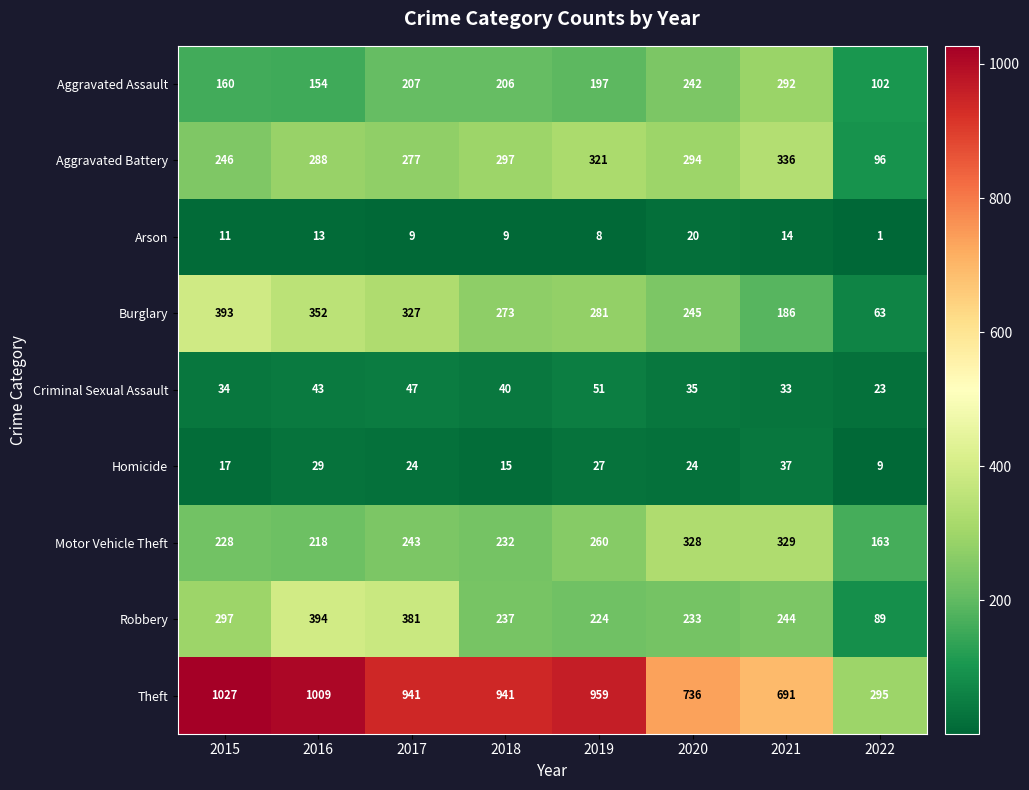

Rank the series by their maximum value, from highest to lowest.

Theft, Robbery, Burglary, Aggravated Battery, Motor Vehicle Theft, Aggravated Assault, Criminal Sexual Assault, Homicide, Arson